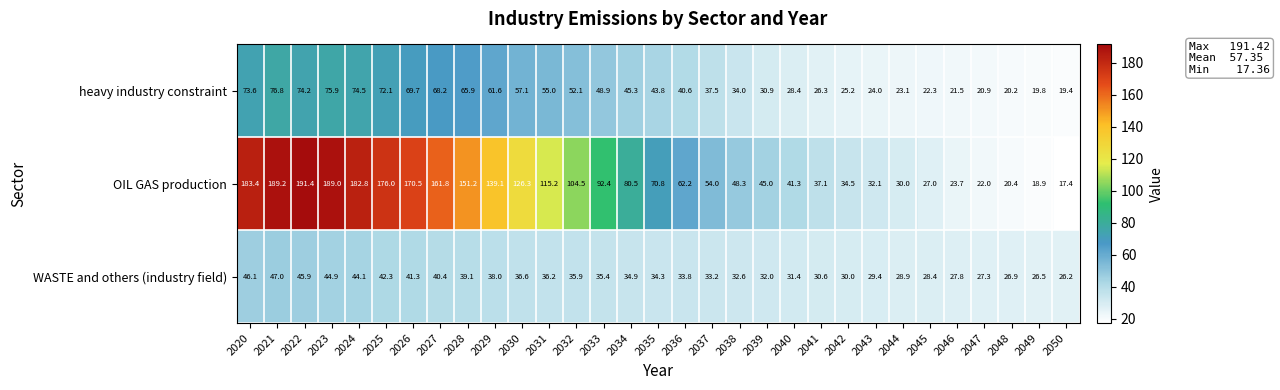

What is the difference between the second highest and second lowest values in the heavy industry constraint series?

56.1